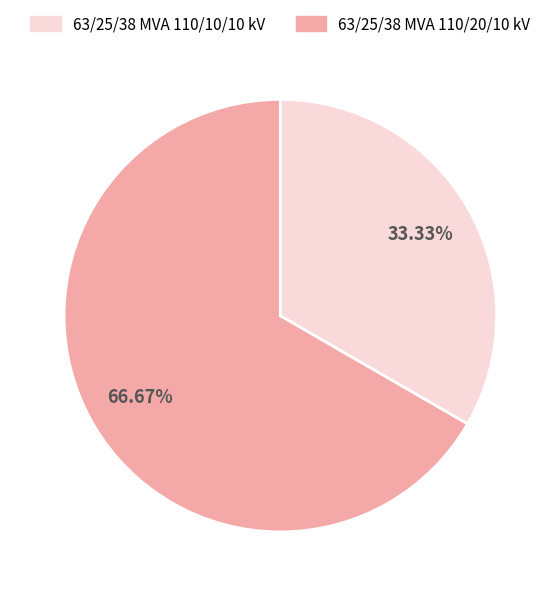

Is there any slice that represents more than half of the pie?

Yes